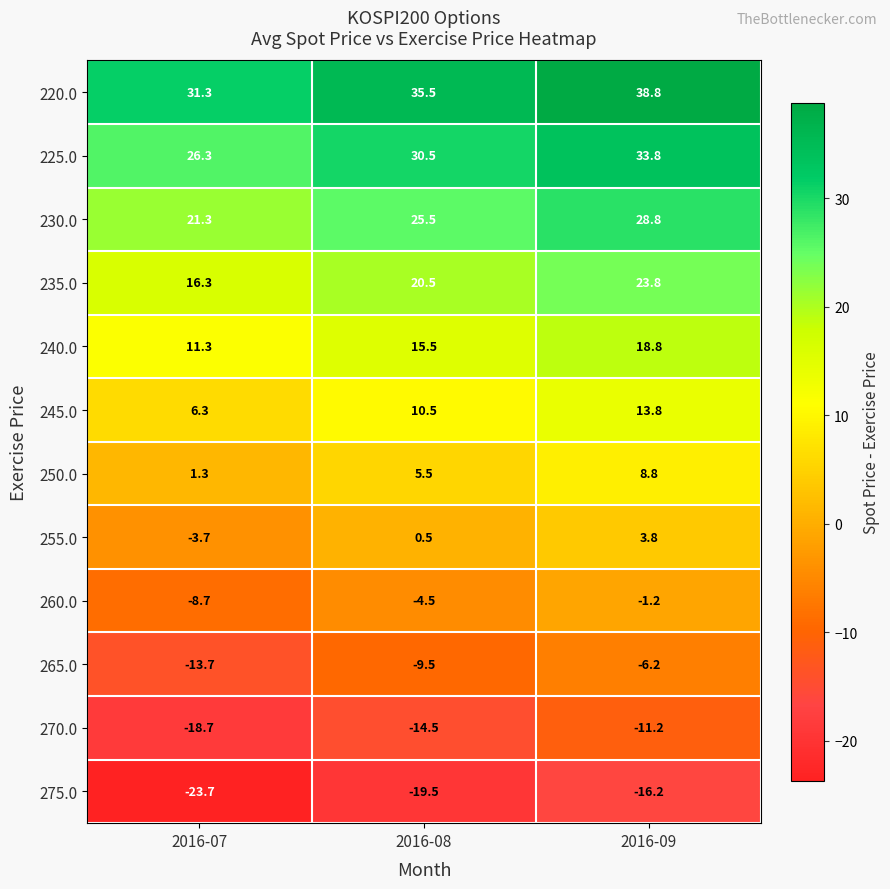

The value of 275.0 at 2016-08 is -12.8. True or false?

False